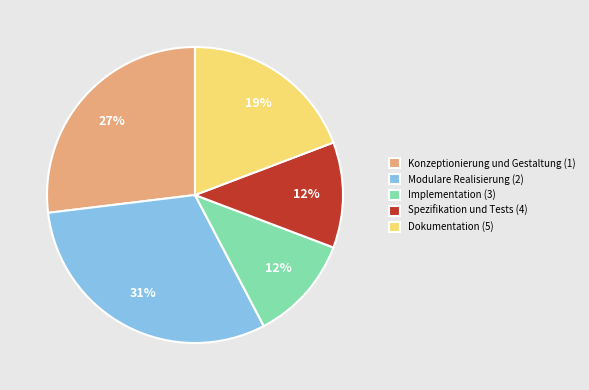

To the nearest percent, what is the difference between the largest and smallest slice percentages?

19%